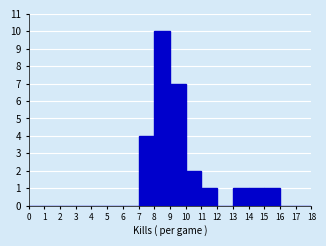

Reading left to right, transcribe this chart: for each bar, give the range it covers on the x-axis and its height. The values are not printed on the chart, so give them approximately, as read against the axis.

0 to 1: 0
1 to 2: 0
2 to 3: 0
3 to 4: 0
4 to 5: 0
5 to 6: 0
6 to 7: 0
7 to 8: 4
8 to 9: 10
9 to 10: 7
10 to 11: 2
11 to 12: 1
12 to 13: 0
13 to 14: 1
14 to 15: 1
15 to 16: 1
16 to 17: 0
17 to 18: 0